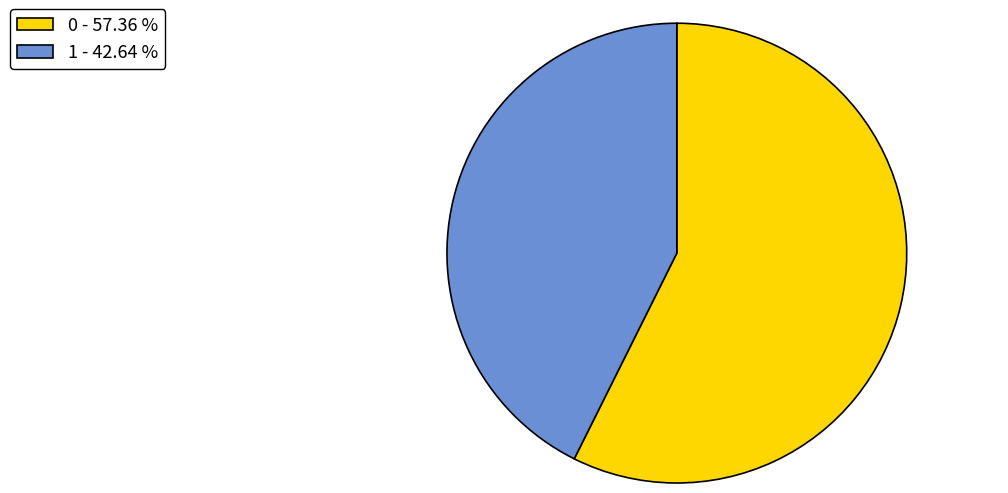

Count the number of slices in the pie.

2